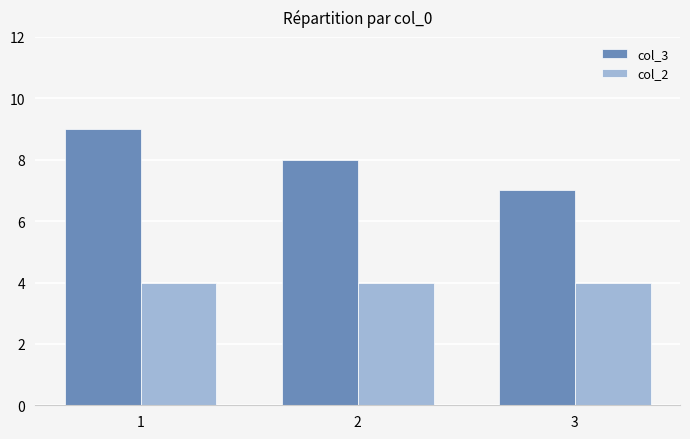

What is the value of the col_3 bar at the 3rd from the left?

7